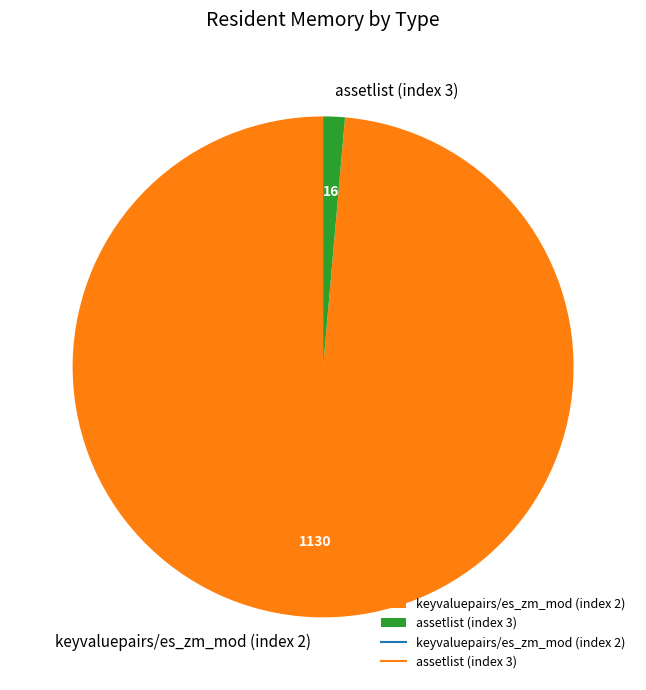

Do assetlist (index 3) and keyvaluepairs/es_zm_mod (index 2) together represent more than half of the pie?

Yes